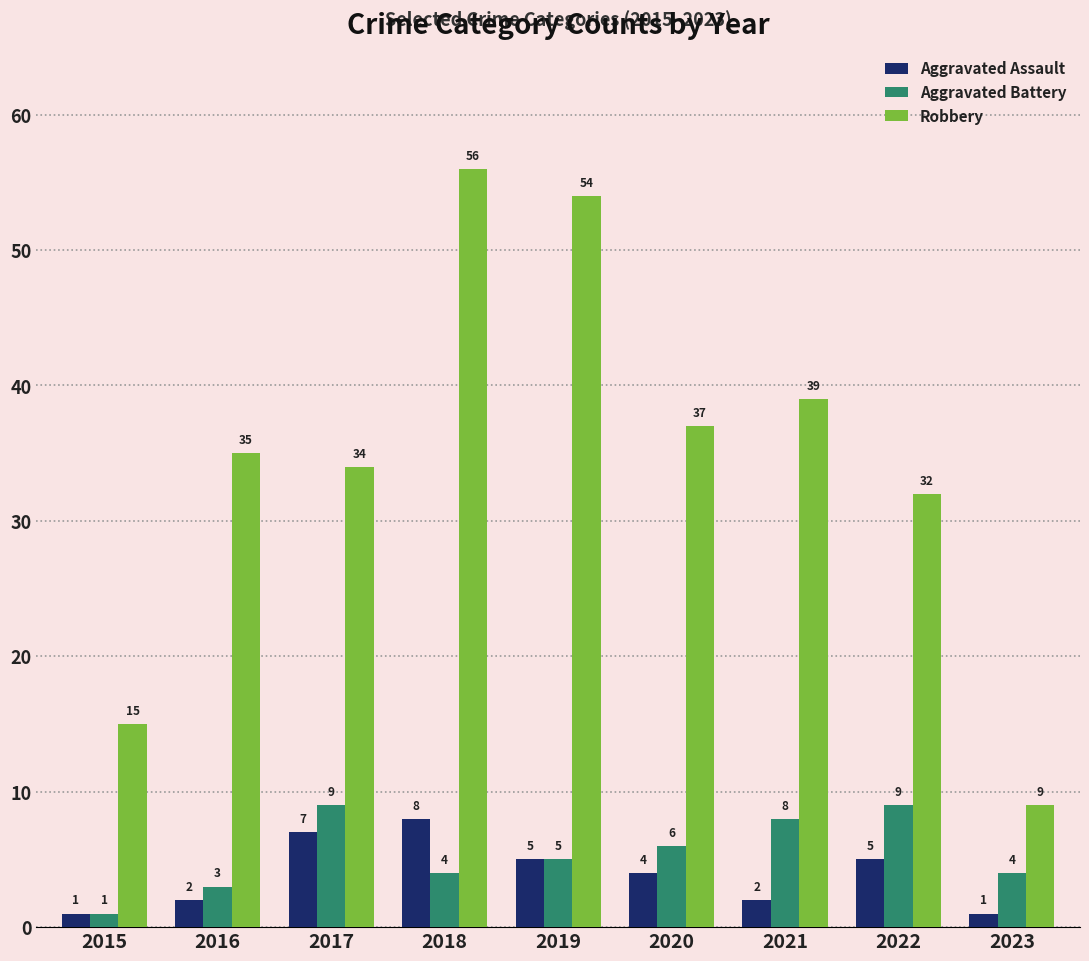

At which label does Aggravated Battery first exceed 5?

2017